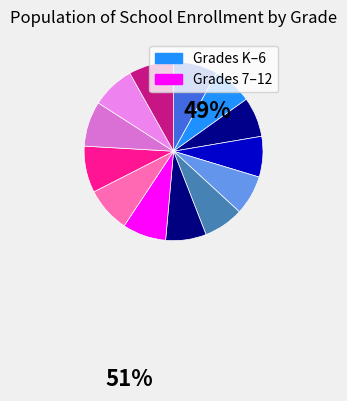

Count the number of slices in the pie.

13